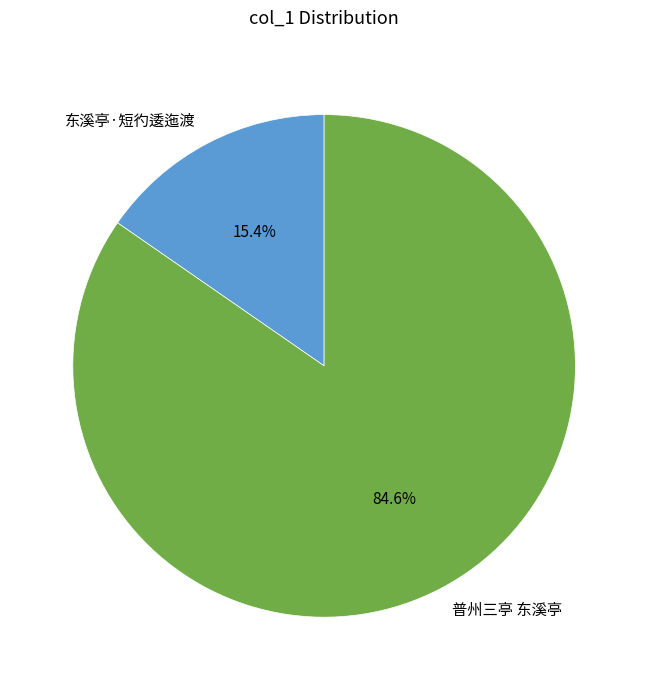

Does 东溪亭·短彴逶迤渡 account for over 50% of the chart?

No